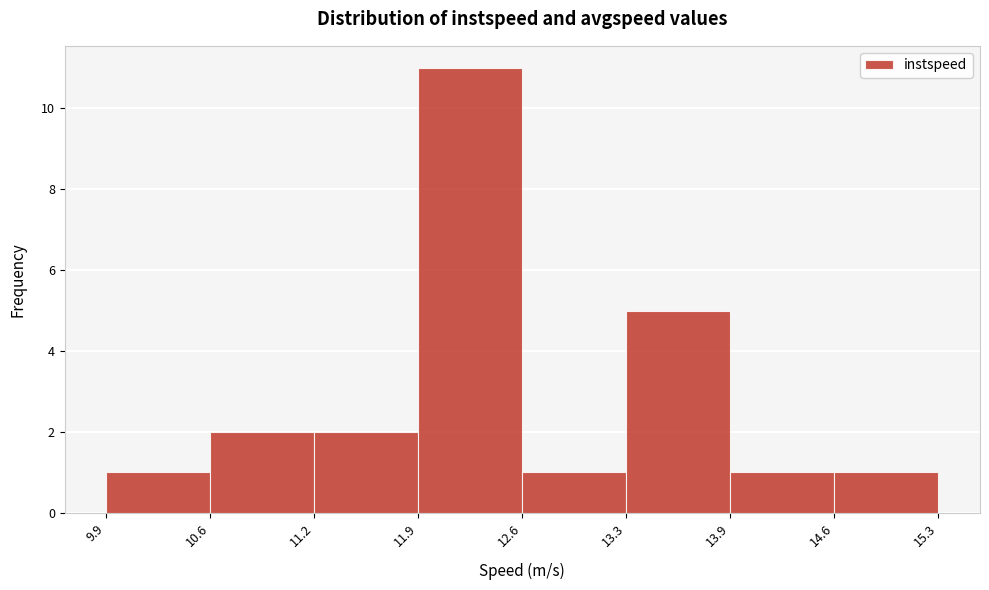

Reading left to right, list every bar in this chart as the range it spans on the x-axis followed by its height. The values are not printed on the chart, so give them approximately, as read against the axis.

9.9 to 10.6: 1
10.6 to 11.2: 2
11.2 to 11.9: 2
11.9 to 12.6: 11
12.6 to 13.3: 1
13.3 to 13.9: 5
13.9 to 14.6: 1
14.6 to 15.3: 1